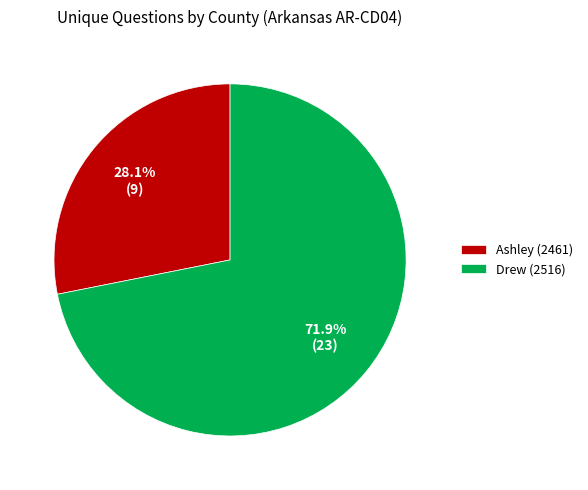

True or false: Drew (2516) accounts for 64% of the total.

False